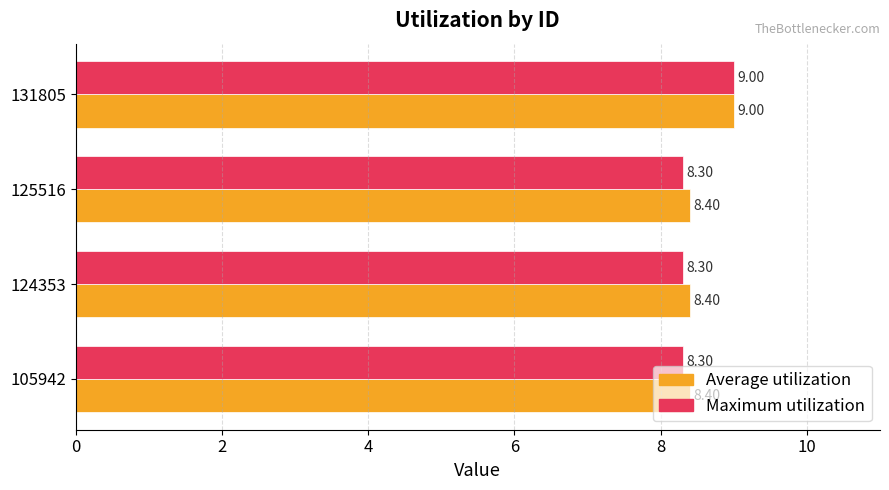

Rank the series by their average value, from lowest to highest.

Maximum utilization, Average utilization